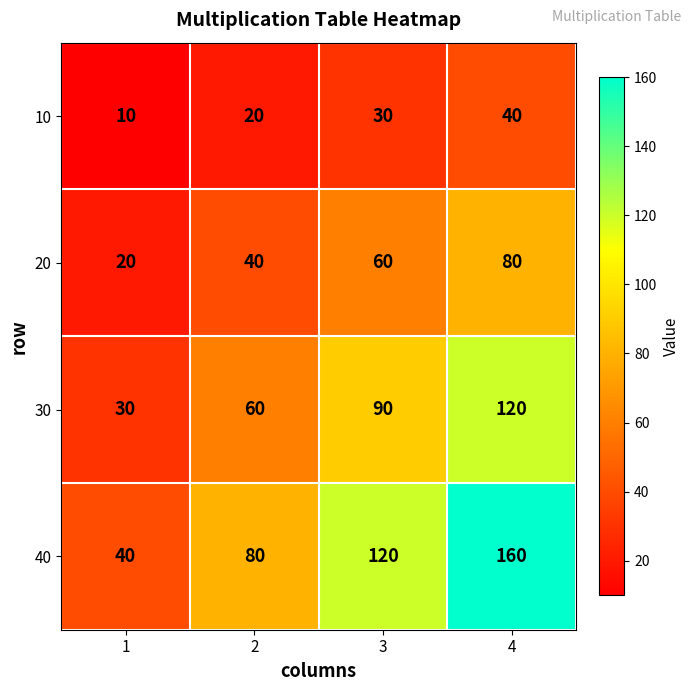

Which series has the widest spread of values?

40